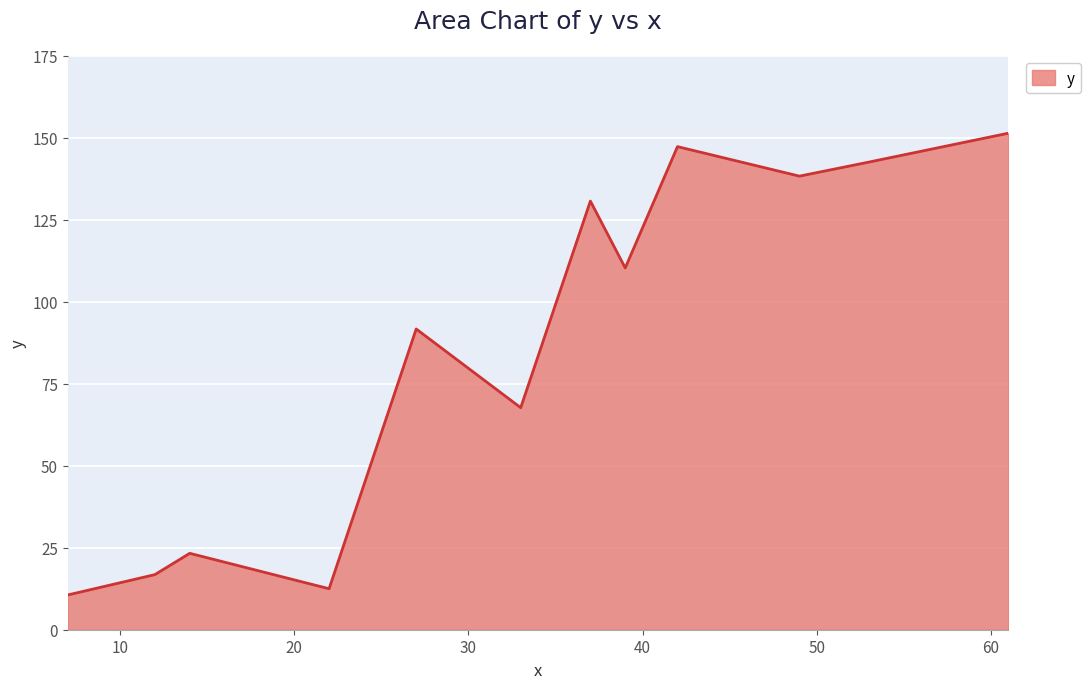

What is the difference between the maximum and minimum values?

140.8